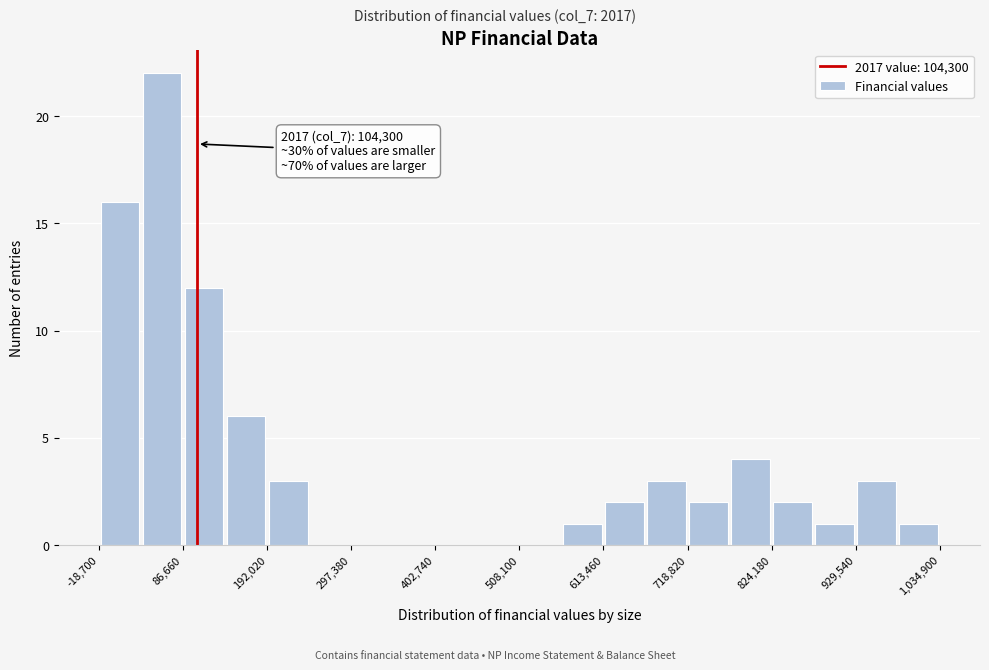

Around what value on the x-axis is the tallest bar? Give the approximate position of its centre, as read against the axis.

60000